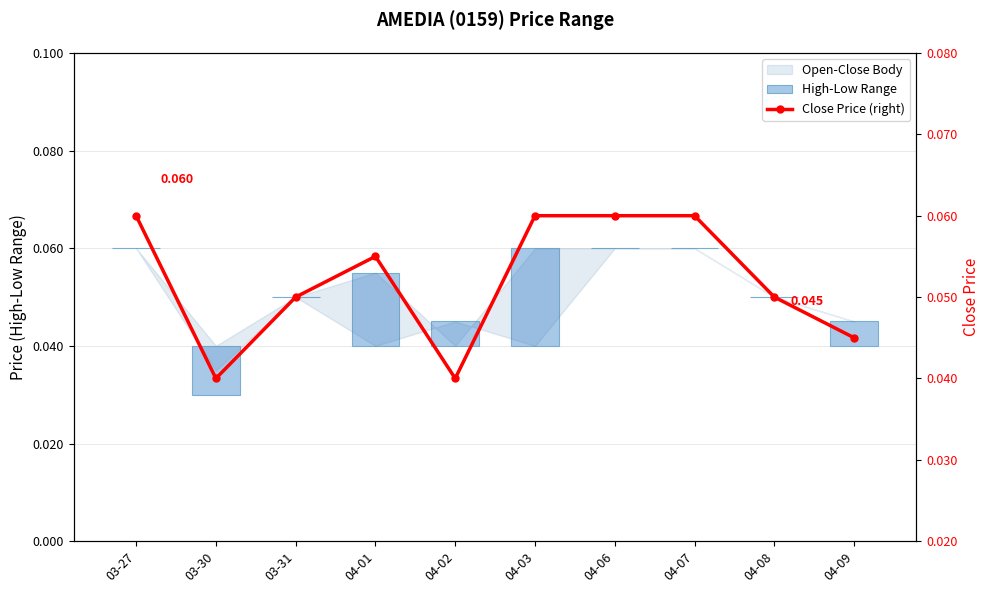

Reading right to left, extract all data points from this chart.

High-Low Range: 04-09=0.0	04-08=0.0	04-07=0.0	04-06=0.0	04-03=0.0	04-02=0.0	04-01=0.0	03-31=0.0	03-30=0.0	03-27=0.0
Close Price (right): 04-09=0.0	04-08=0.1	04-07=0.1	04-06=0.1	04-03=0.1	04-02=0.0	04-01=0.1	03-31=0.1	03-30=0.0	03-27=0.1